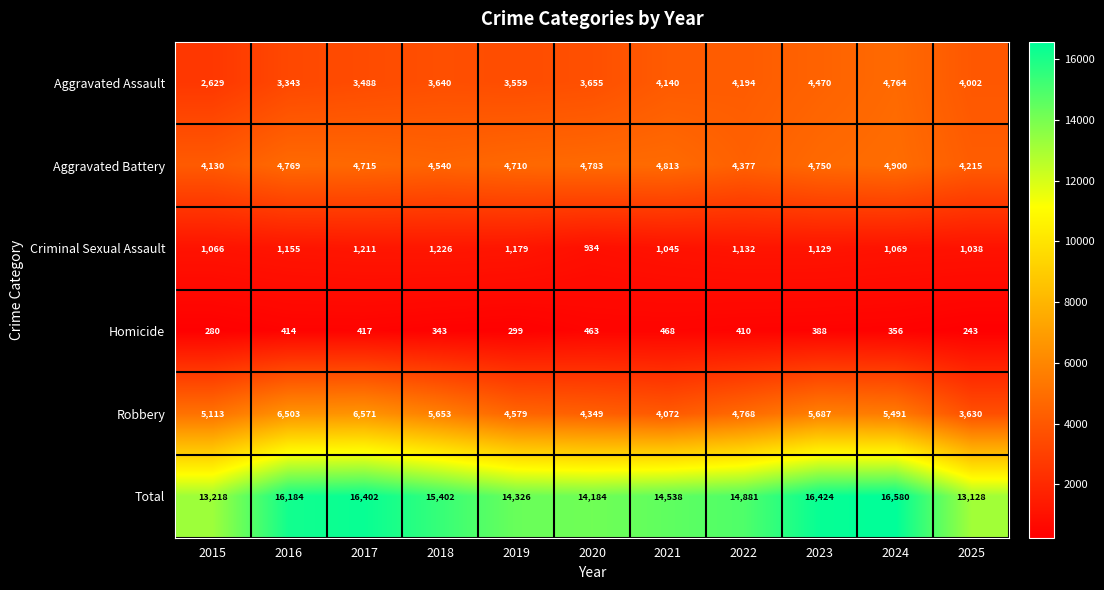

What is the smallest value displayed?

243